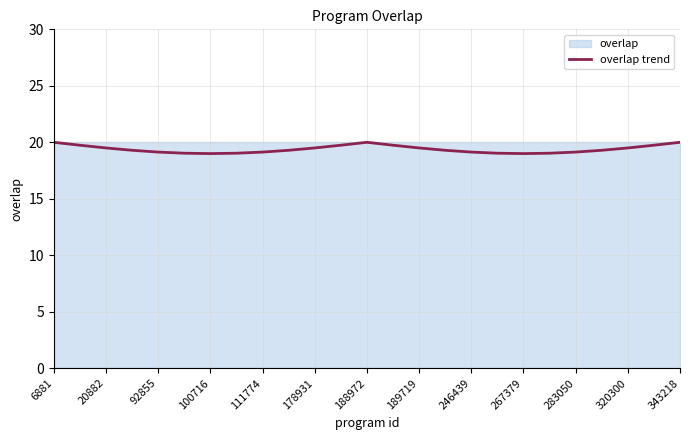

How many categories are shown in the chart?

25